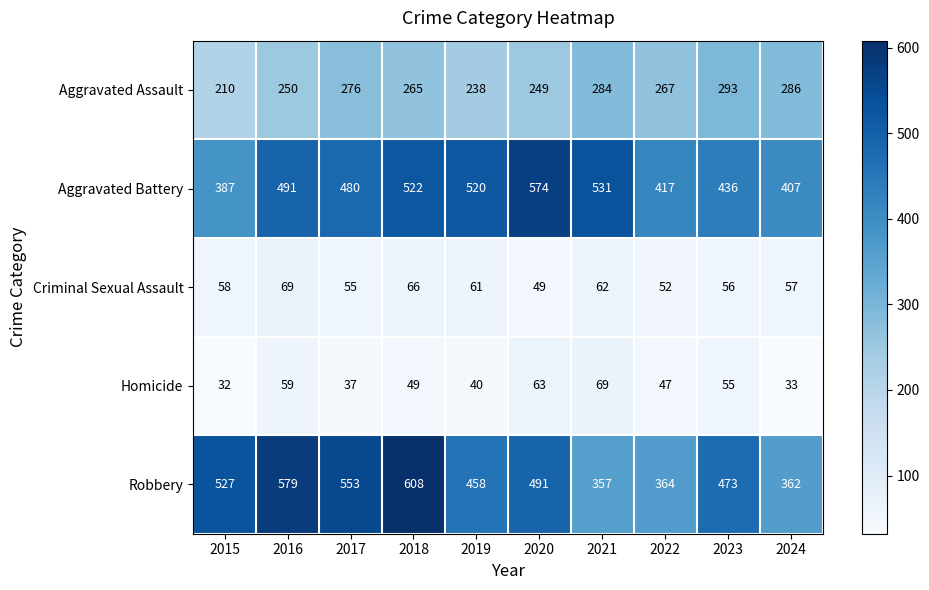

Count the number of data series in this chart.

5